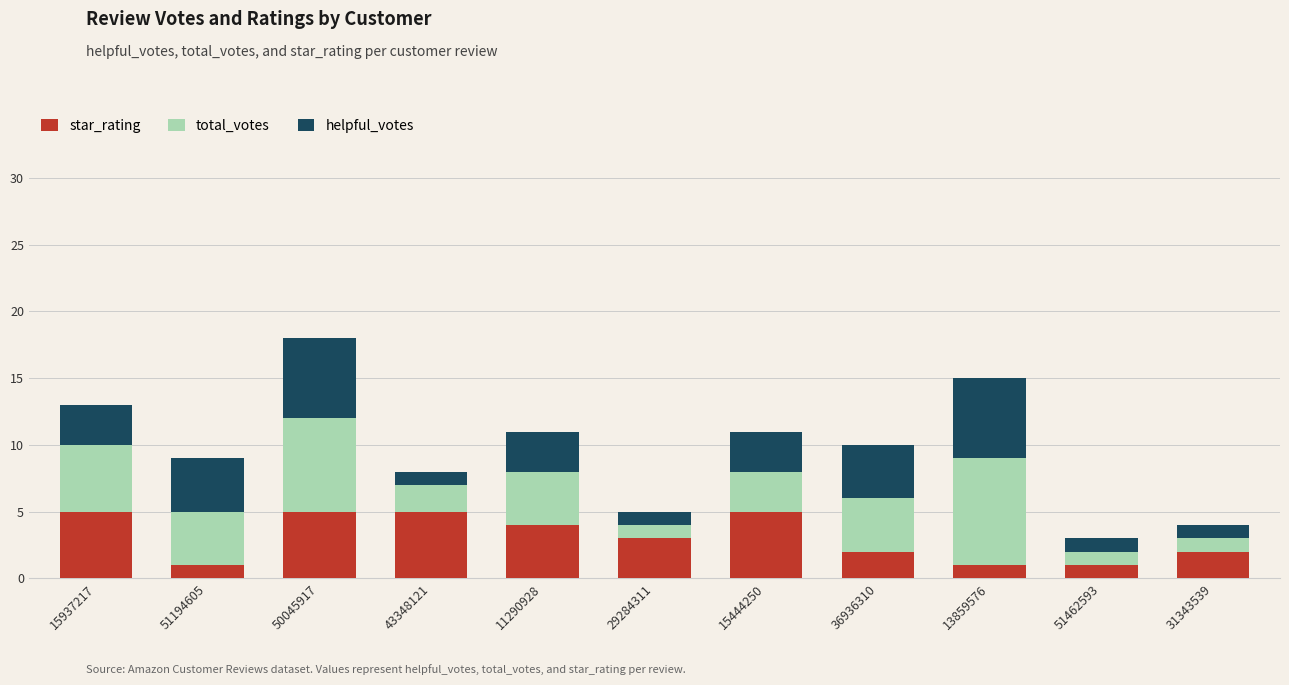

What is the highest value of the star_rating series?

5